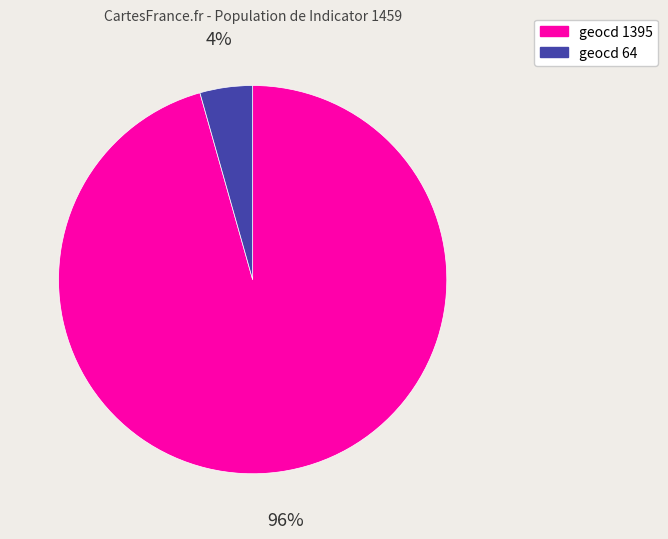

To the nearest percent, what is the combined percentage of geocd 1395 and geocd 64?

100%